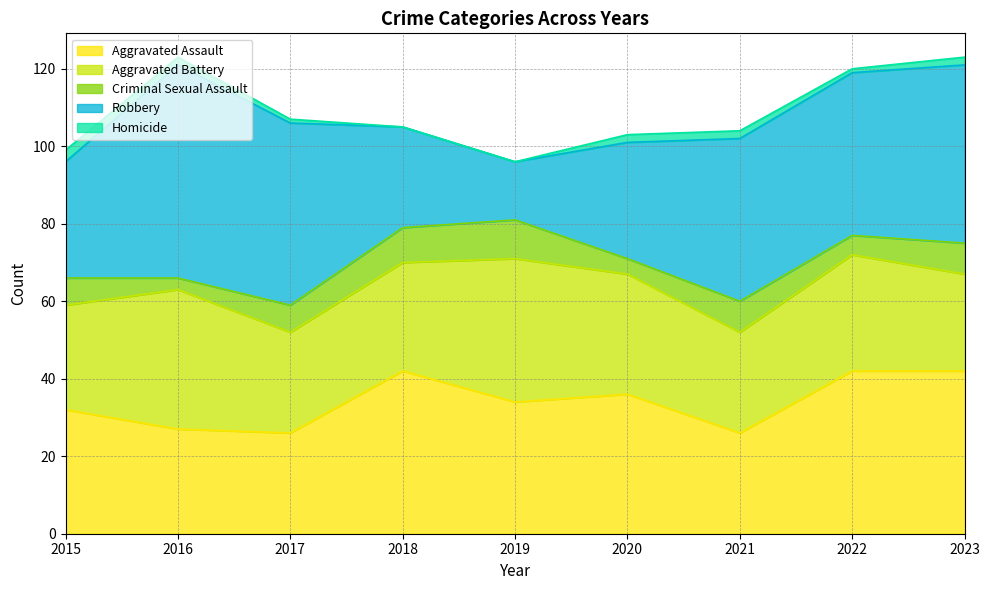

Reading right to left, transcribe all the data shown in this chart.

Aggravated Assault: 42	42	26	36	34	42	26	27	32
Aggravated Battery: 25	30	26	31	37	28	26	36	27
Criminal Sexual Assault: 8	5	8	4	10	9	7	3	7
Robbery: 46	42	42	30	15	26	47	55	30
Homicide: 2	1	2	2	0	0	1	2	3